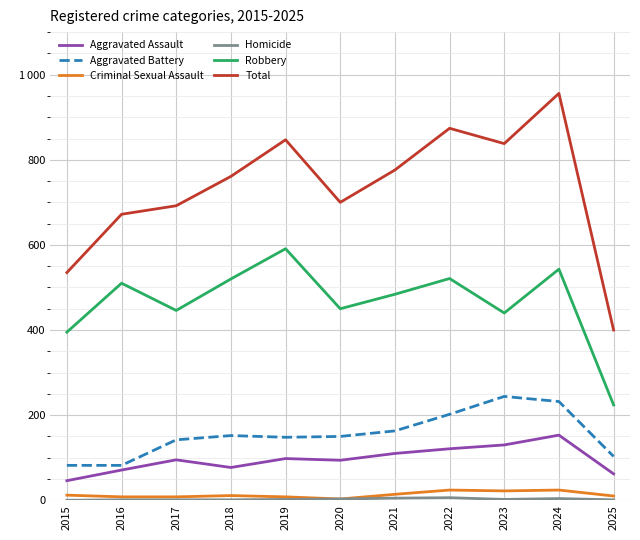

True or false: Robbery has more than 2 interior local peaks.

True